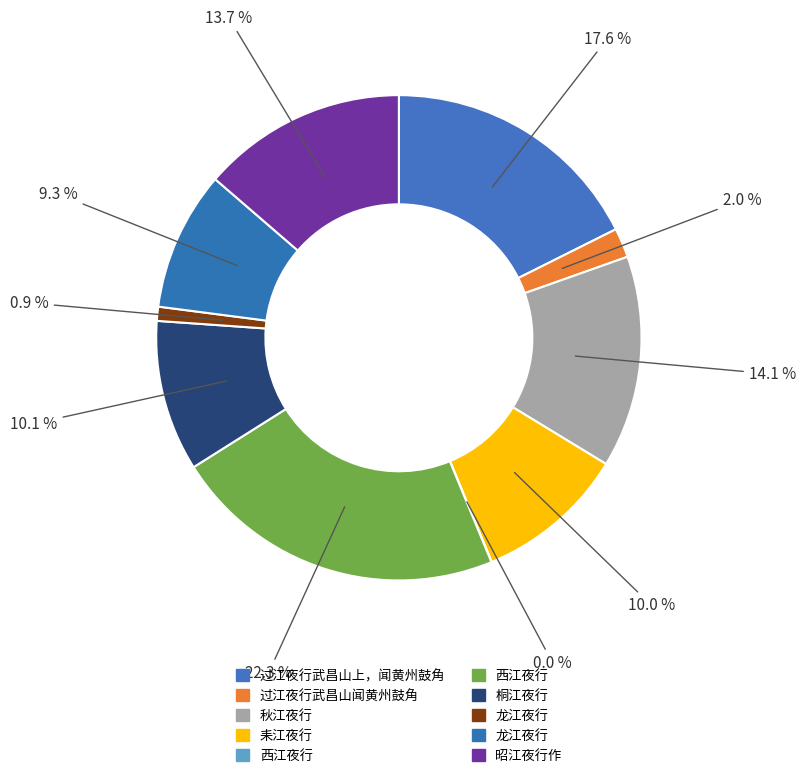

How many segments does this pie chart have?

10